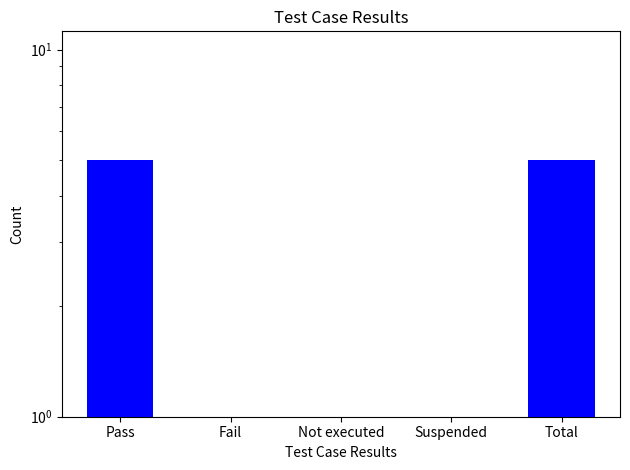

Which category has the highest value across all series?

Pass